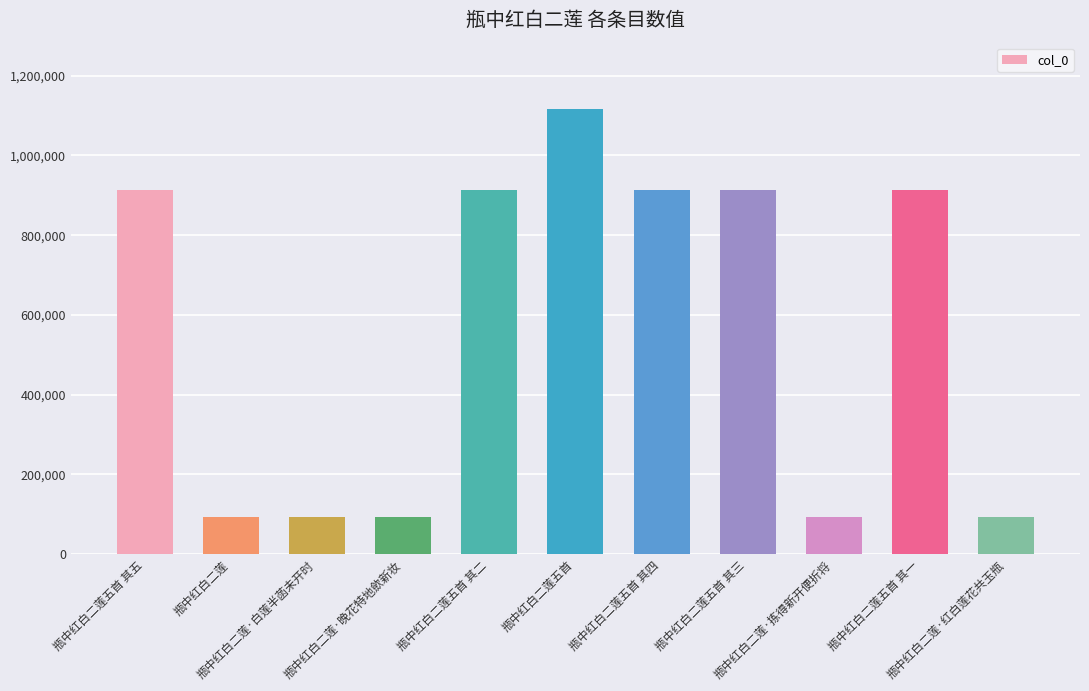

Is it true that the value at 瓶中红白二莲 is 141994?

False